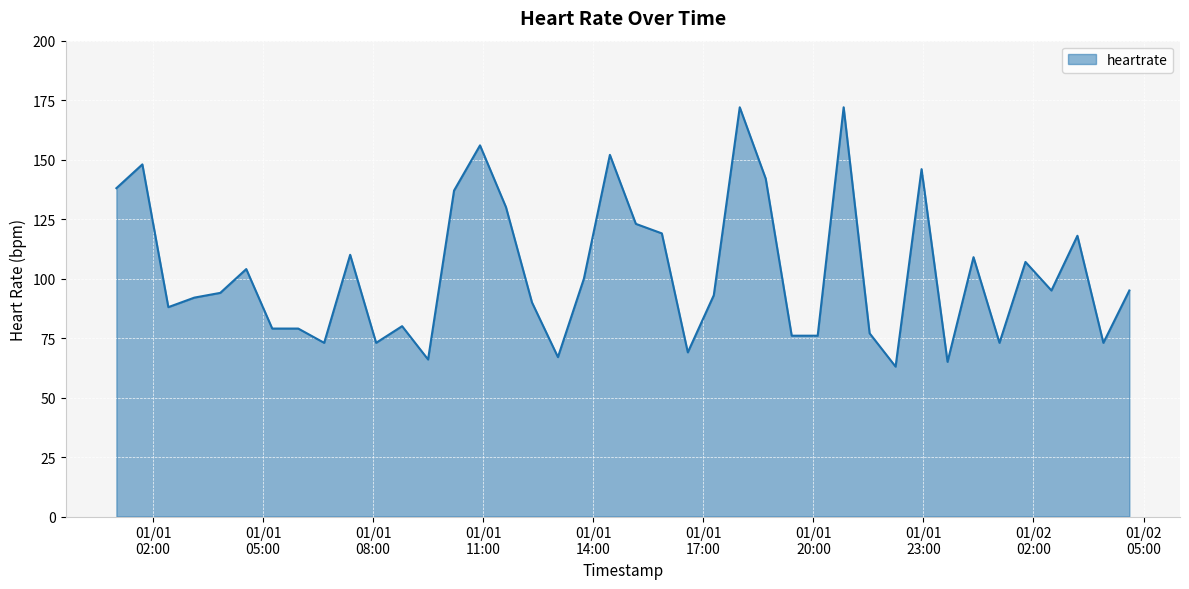

What is the minimum value shown in the chart?

63